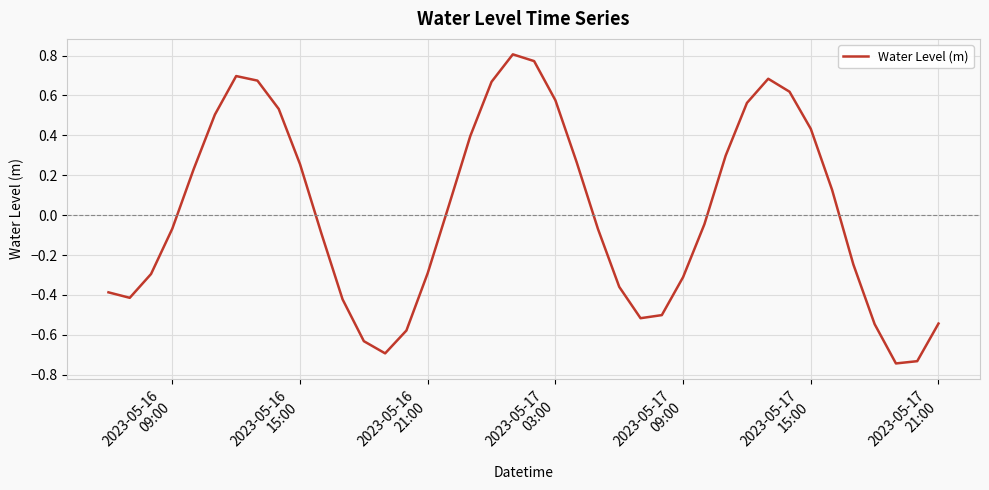

What is the difference between the maximum and minimum values?

1.5